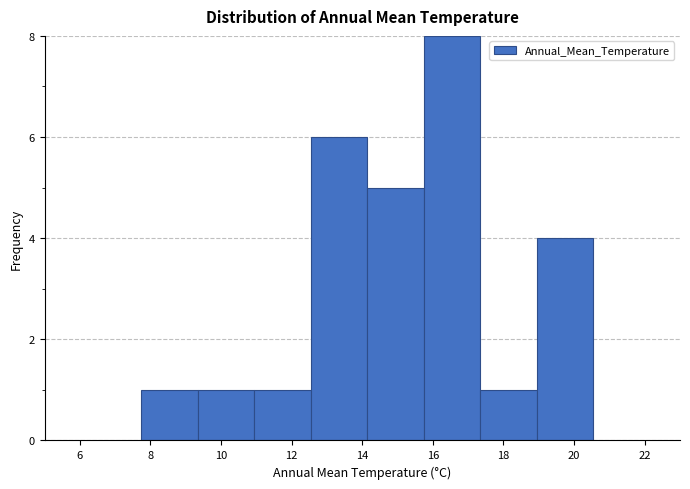

Over which range of the x-axis is the bar tallest?

15.8 to 17.4